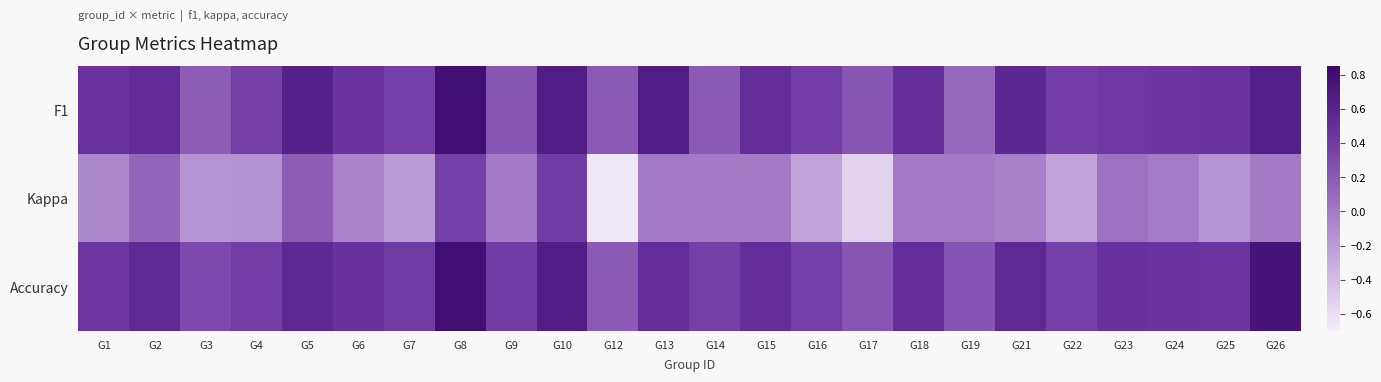

At which category is the sum across all series the highest?

G8